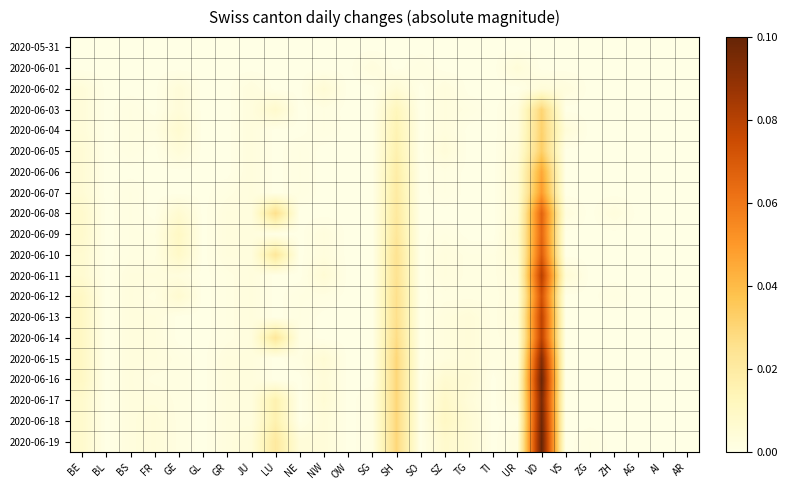

Which series has the largest total across all categories?

2020-06-19